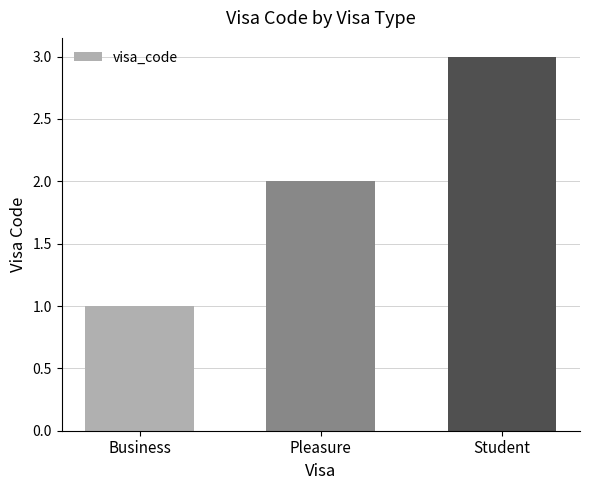

Which has a higher value, Business or Pleasure?

Pleasure